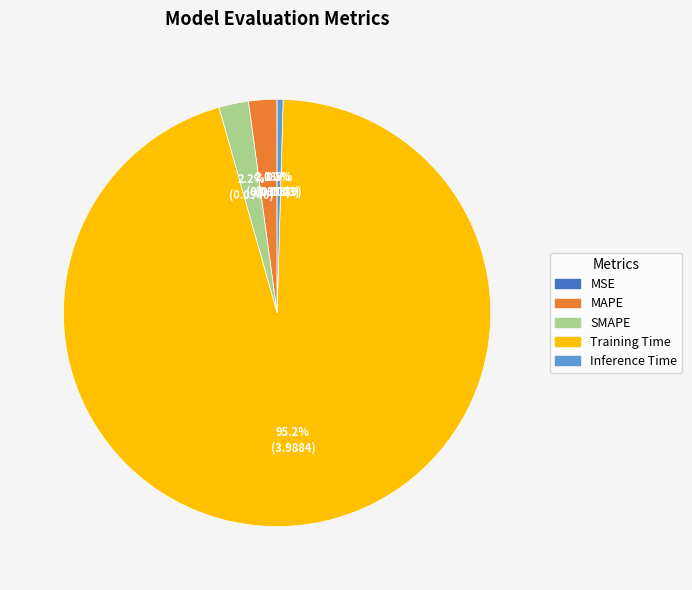

To the nearest percent, what is the difference between the largest and smallest slice percentages?

95%